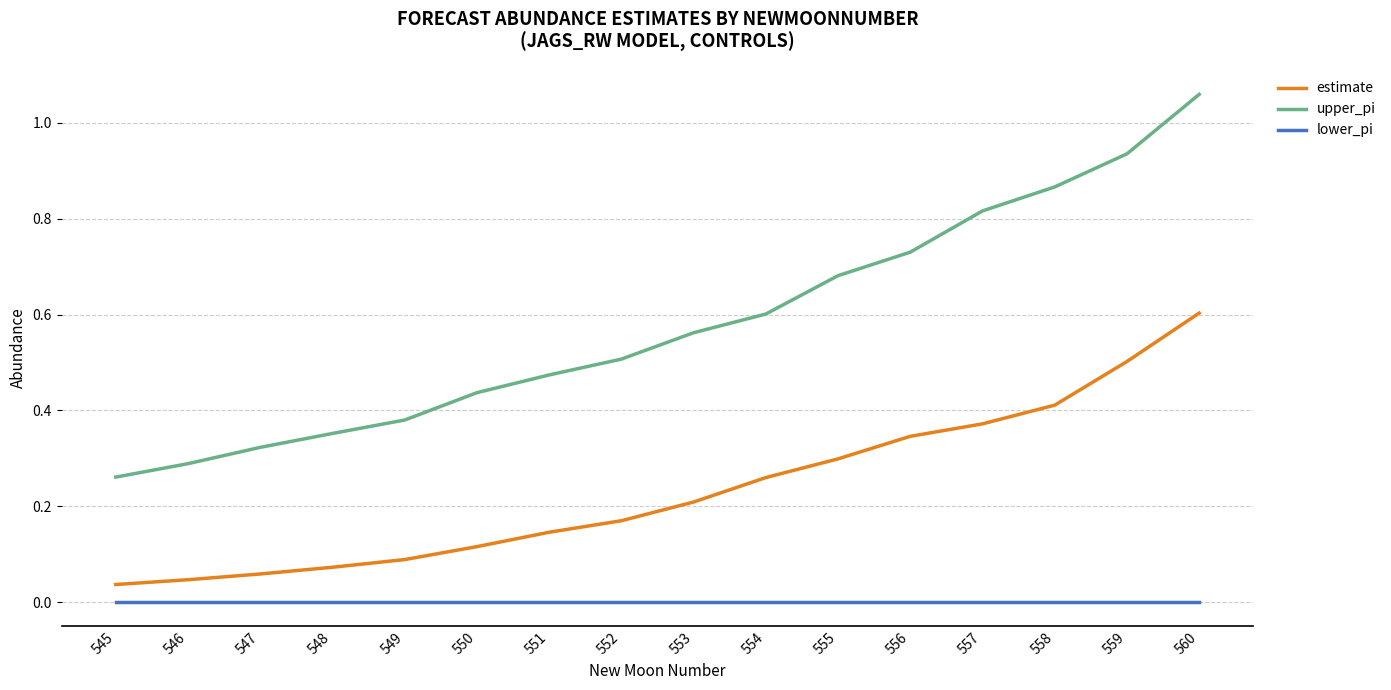

True or false: lower_pi and upper_pi intersect in this chart.

False